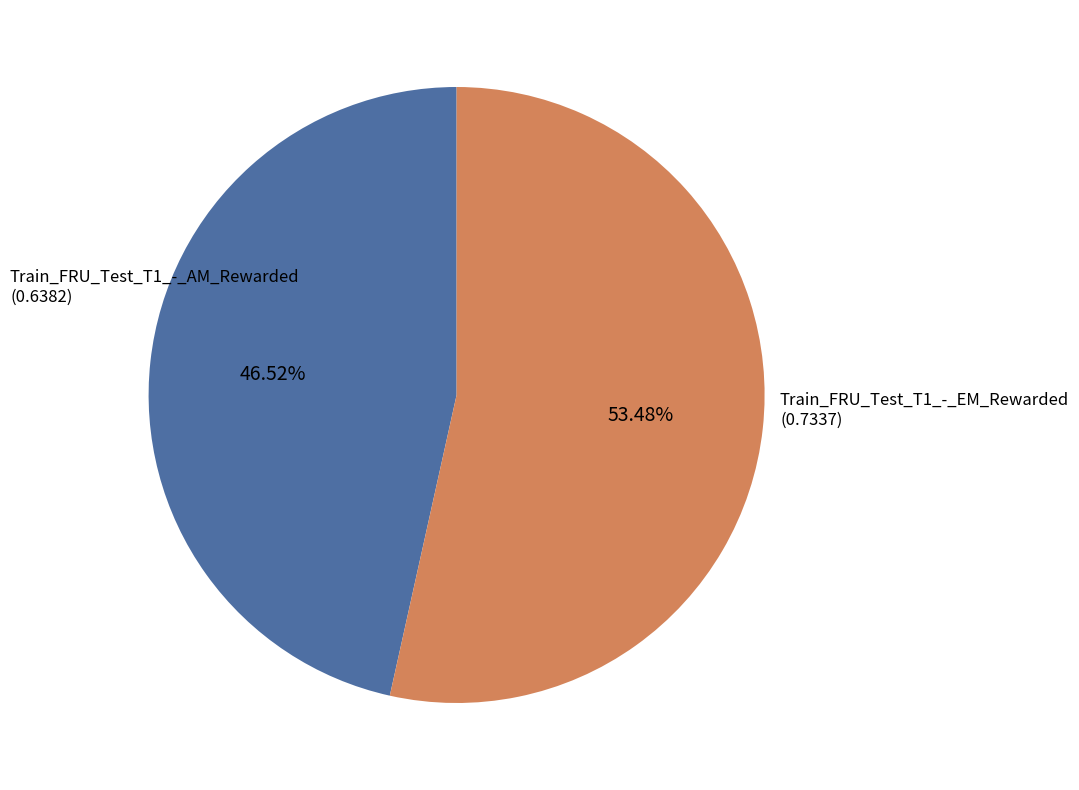

How much of the chart is everything except Train_FRU_Test_T1_-_AM_Rewarded?

53.5%